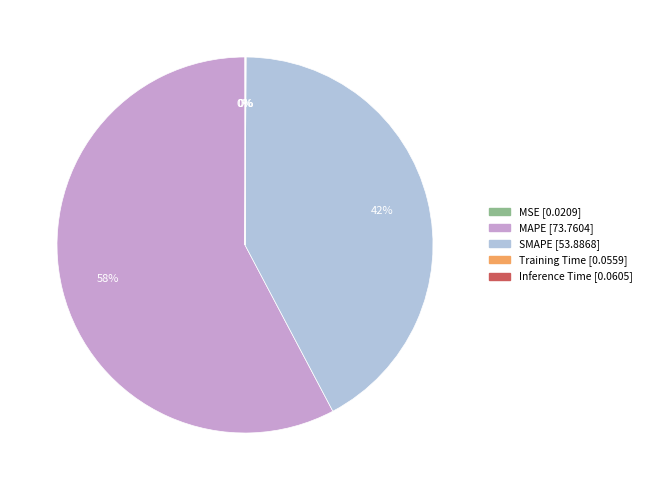

Does any single category account for the majority?

Yes